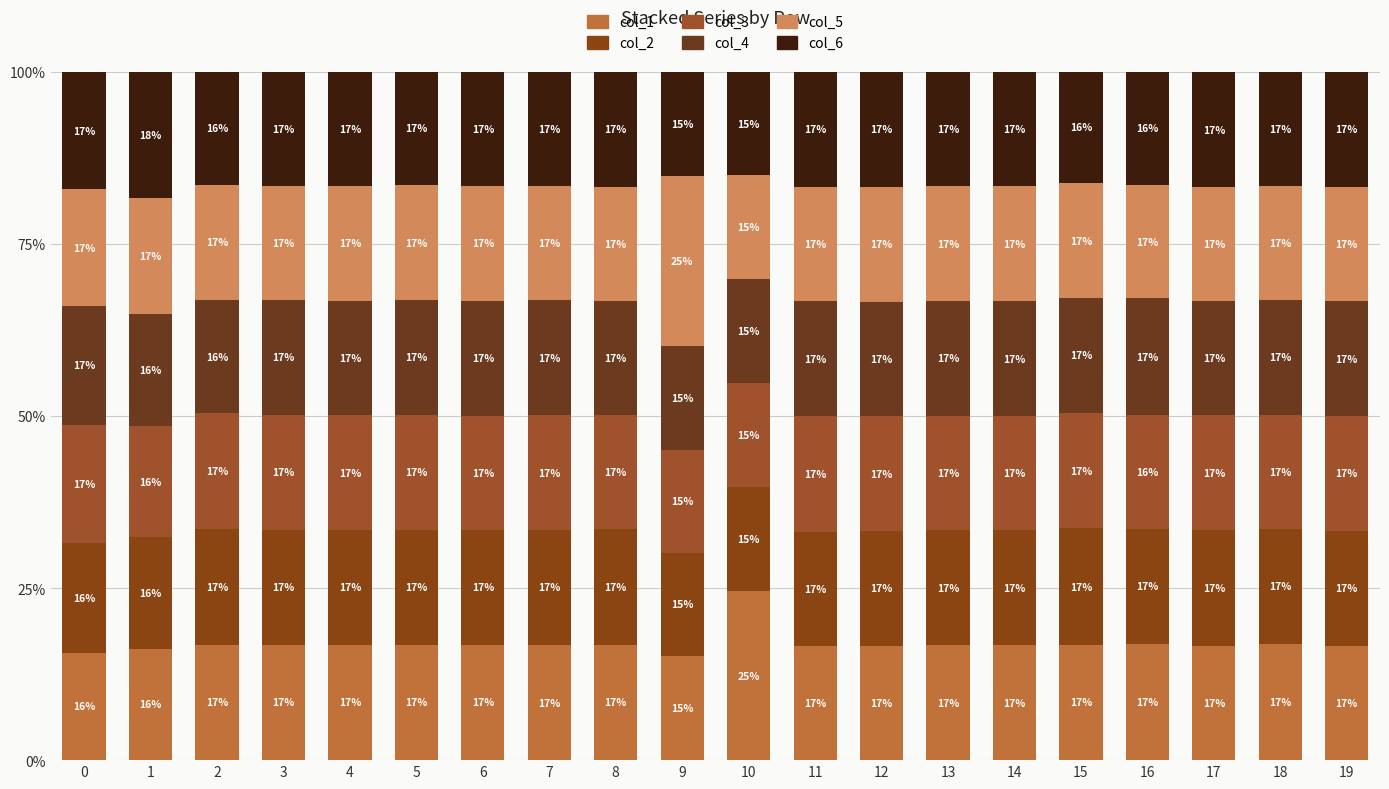

What is the total value across all series at 10?

100.0